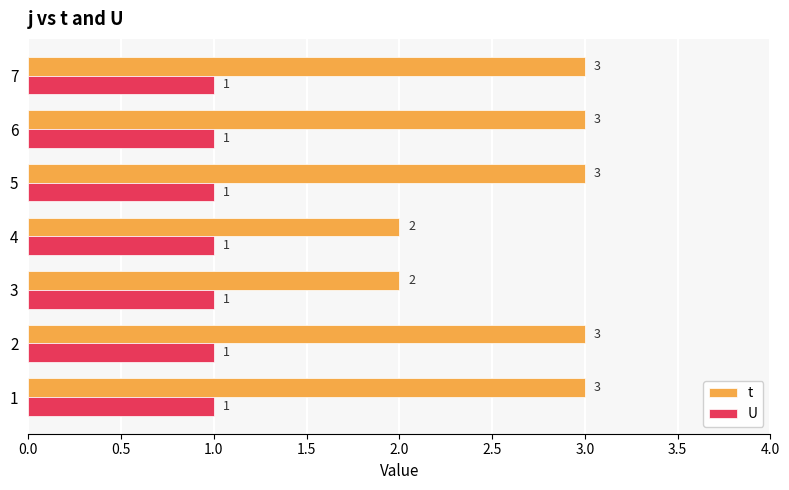

Rank the series by their average value, from lowest to highest.

U, t